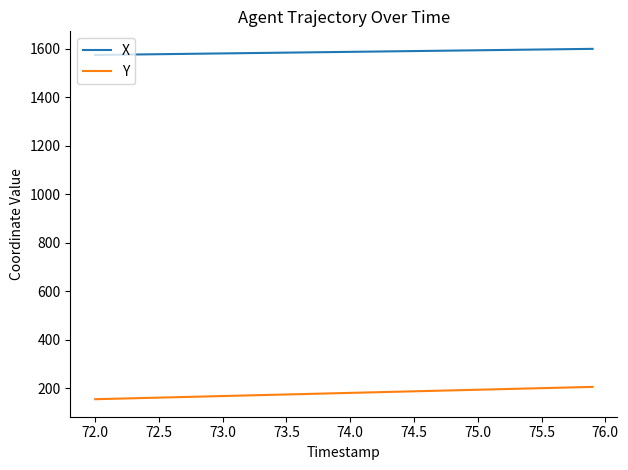

What is the lowest value of the Y series?

155.2